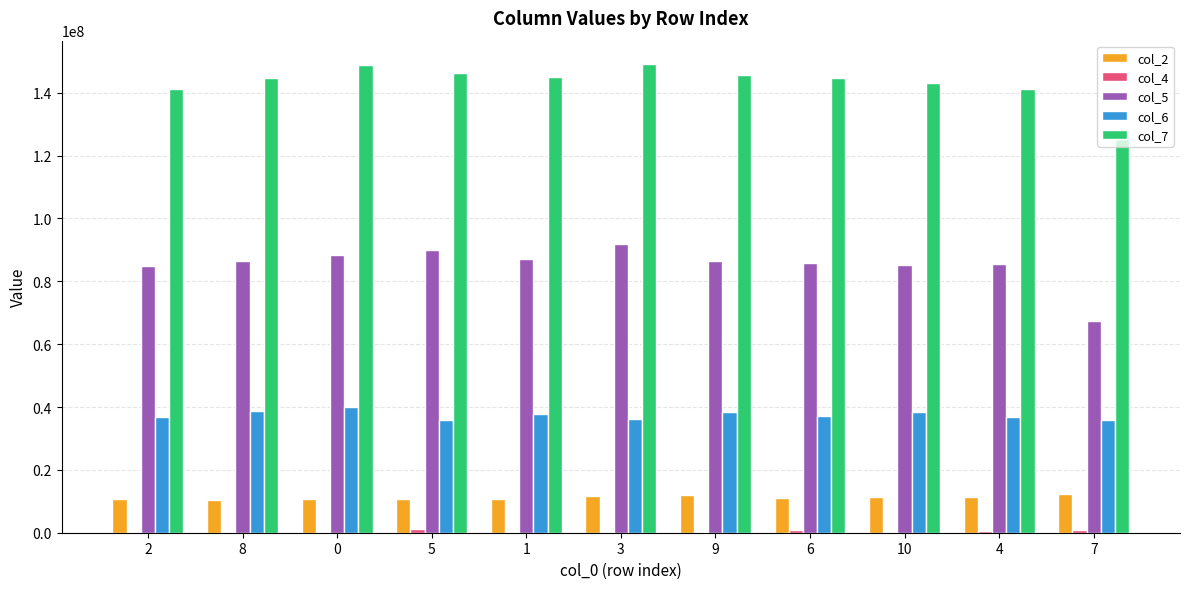

What is the maximum value shown in the chart?

149101375